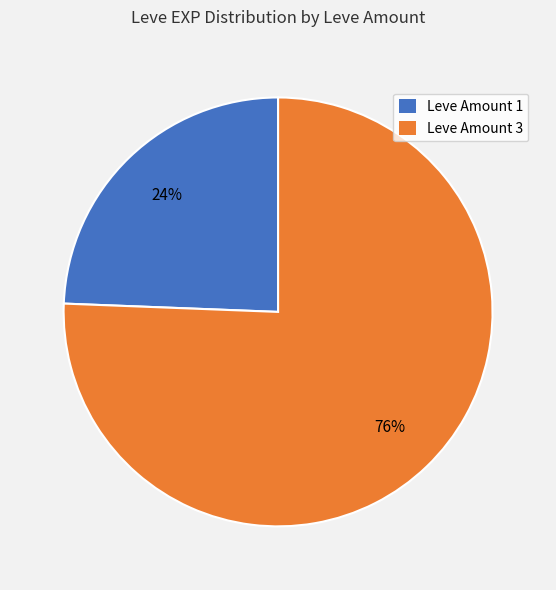

Is the sum of Leve Amount 1 and Leve Amount 3 greater than half?

Yes